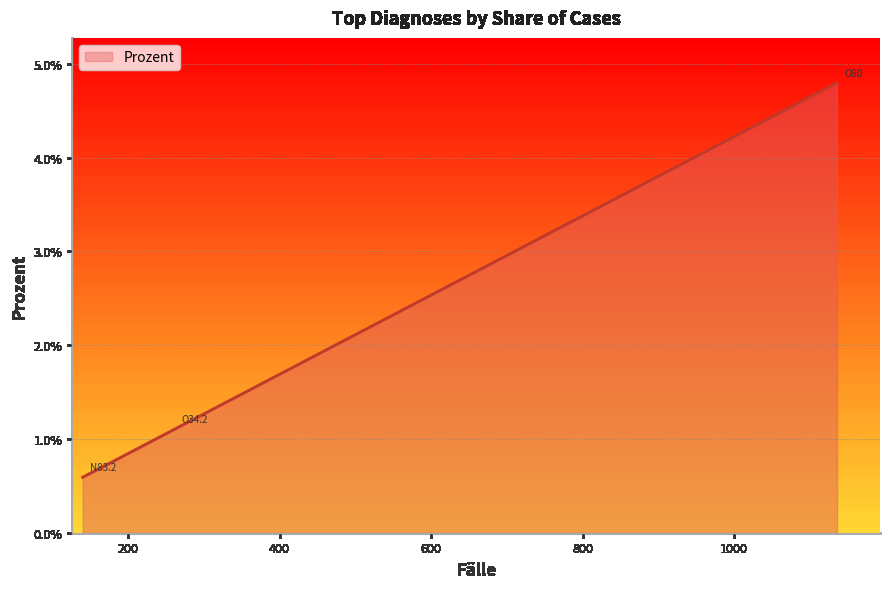

Is this an area chart (filled region under the line)?

Yes